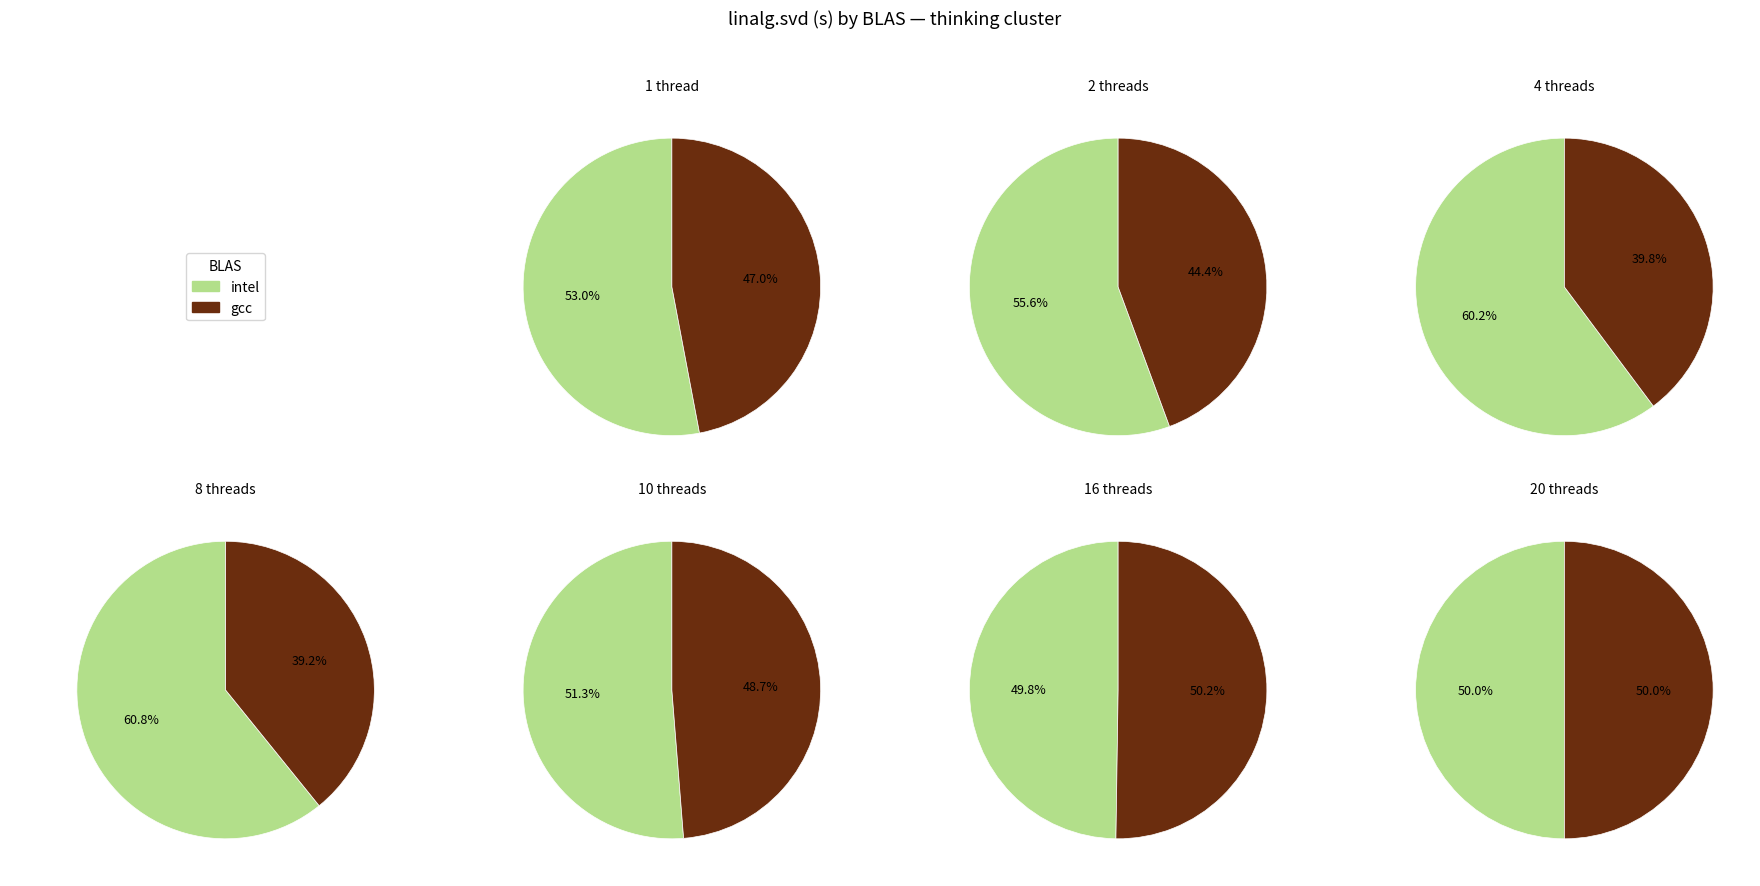

Between 1 and 8, which series saw the biggest shift?

gcc